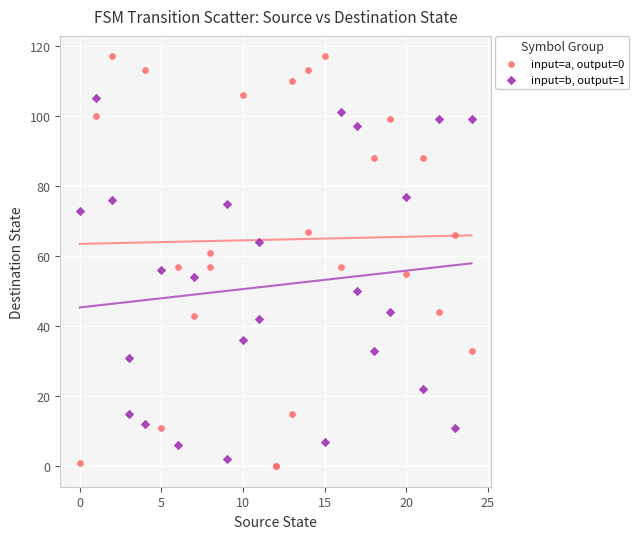

Which series has the largest Y range (max minus min)?

input=a, output=0